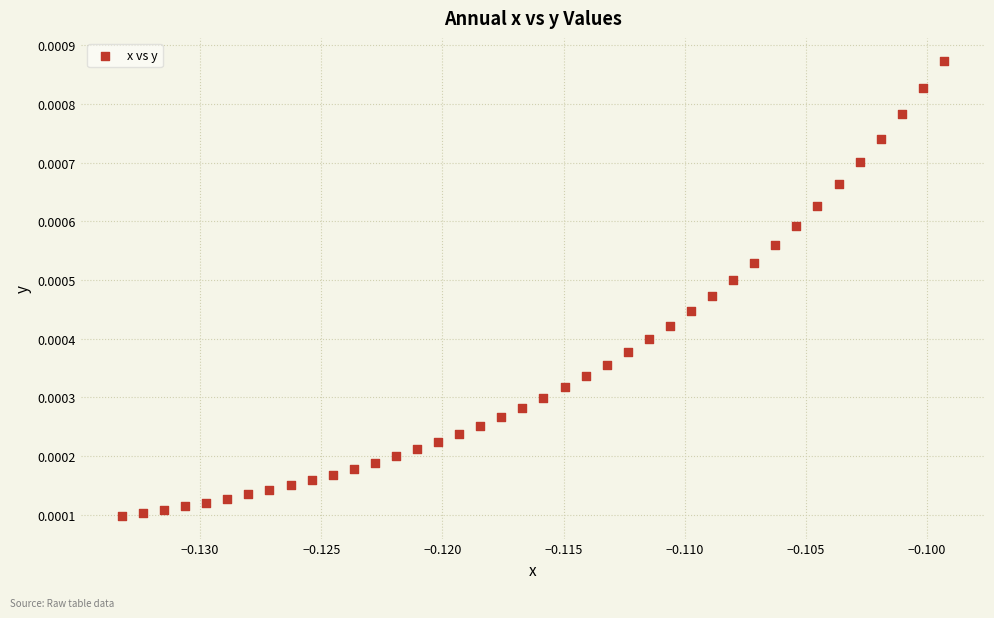

How many data points are displayed?

40